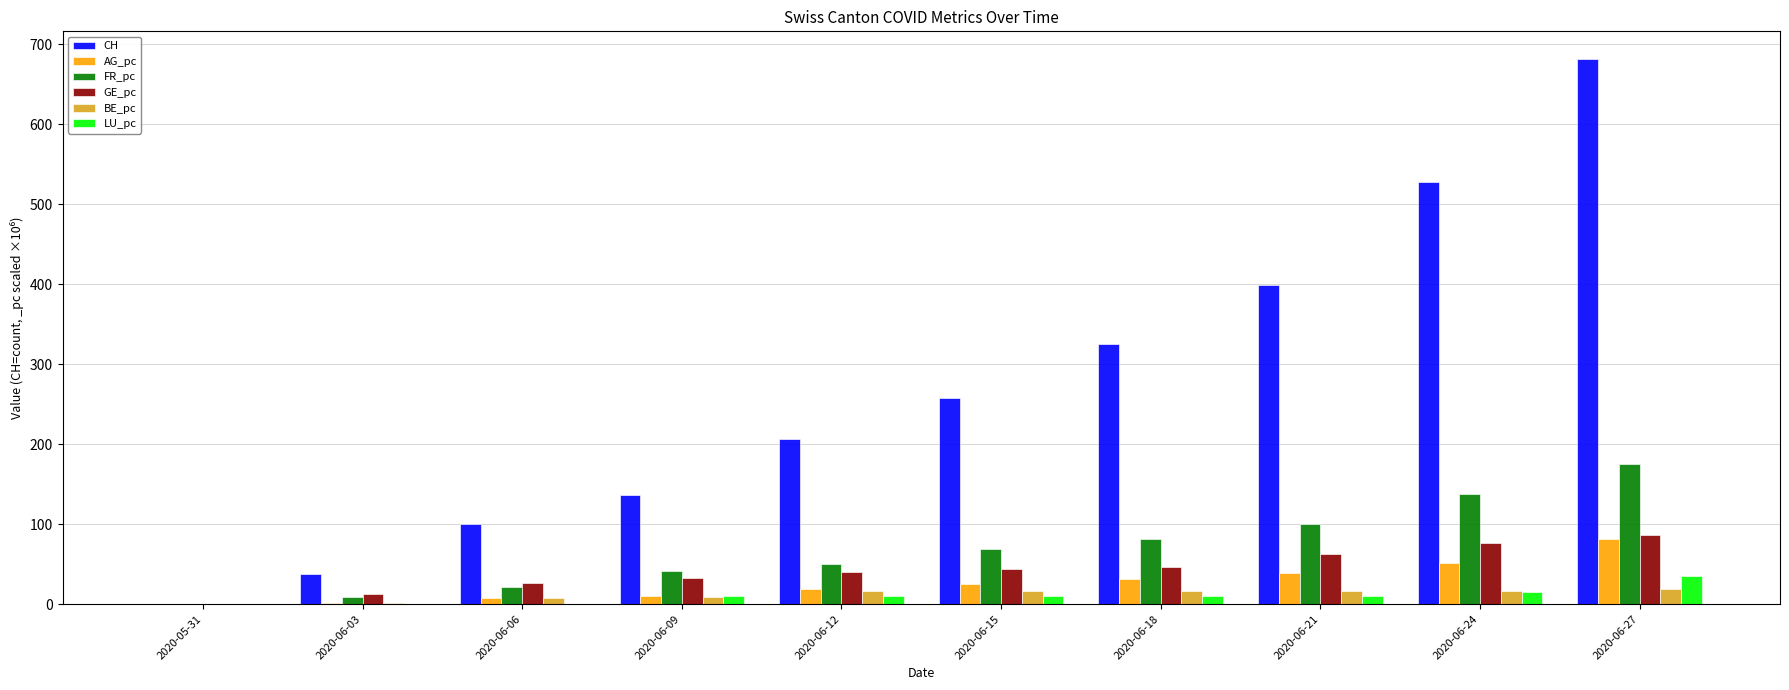

At which category is the sum across all series the highest?

2020-06-27